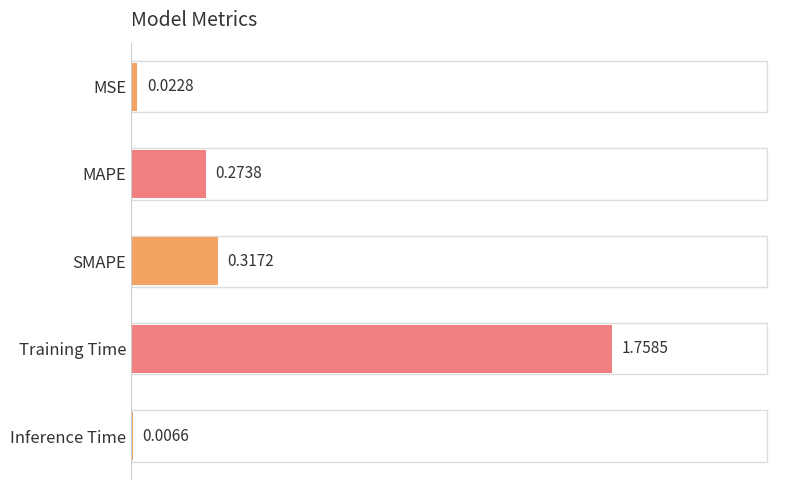

At which category does the chart reach its peak across all series?

Training Time